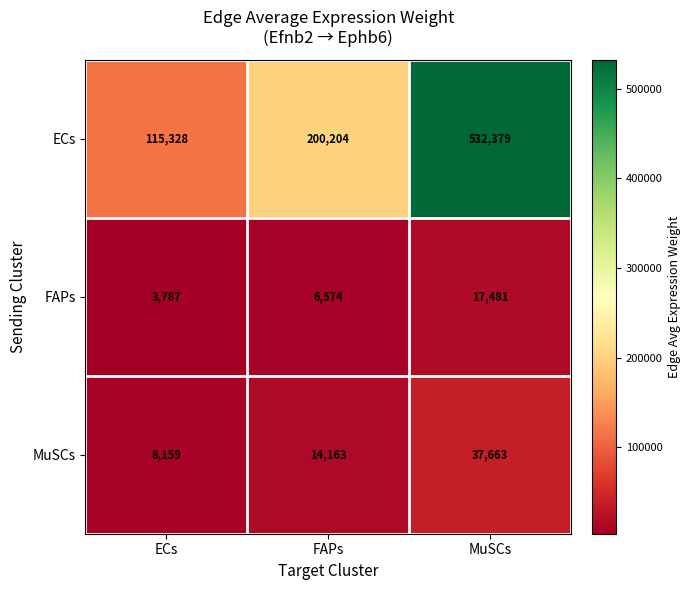

How many categories are shown in the chart?

3